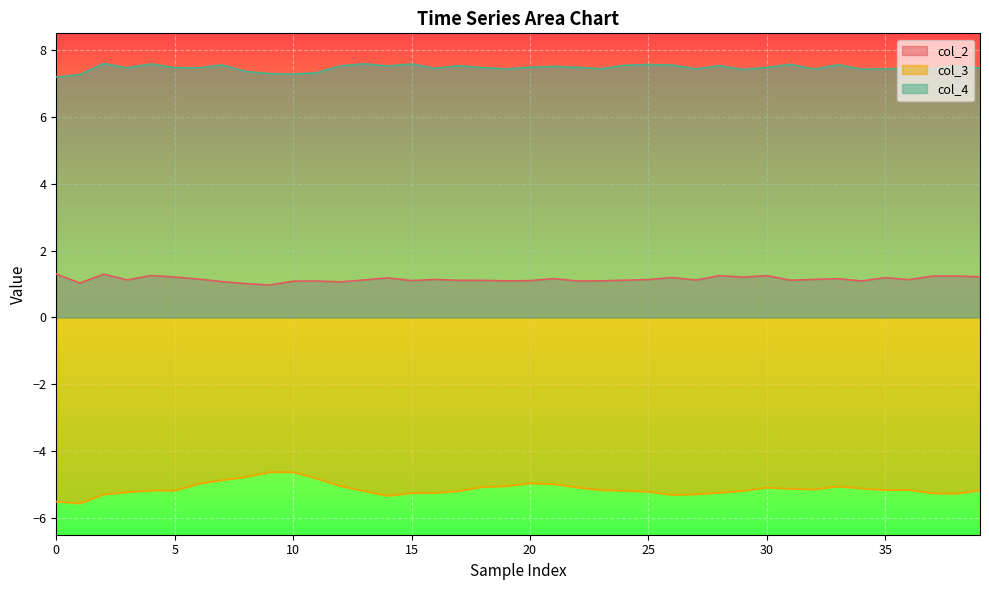

What is the average value of the col_2 series?

1.1